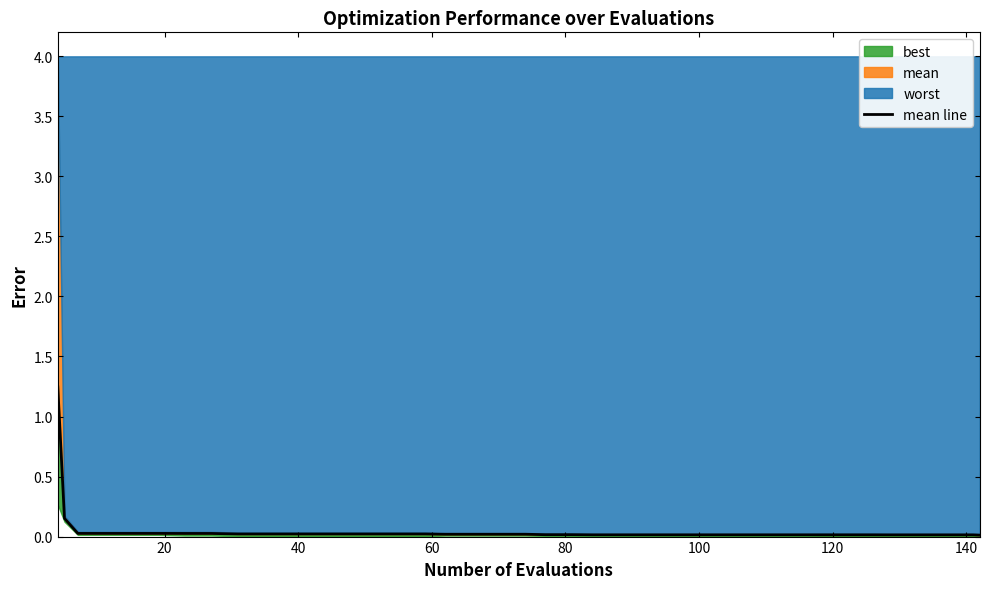

The chart shows a value of 0.0 at 22. True or false?

False